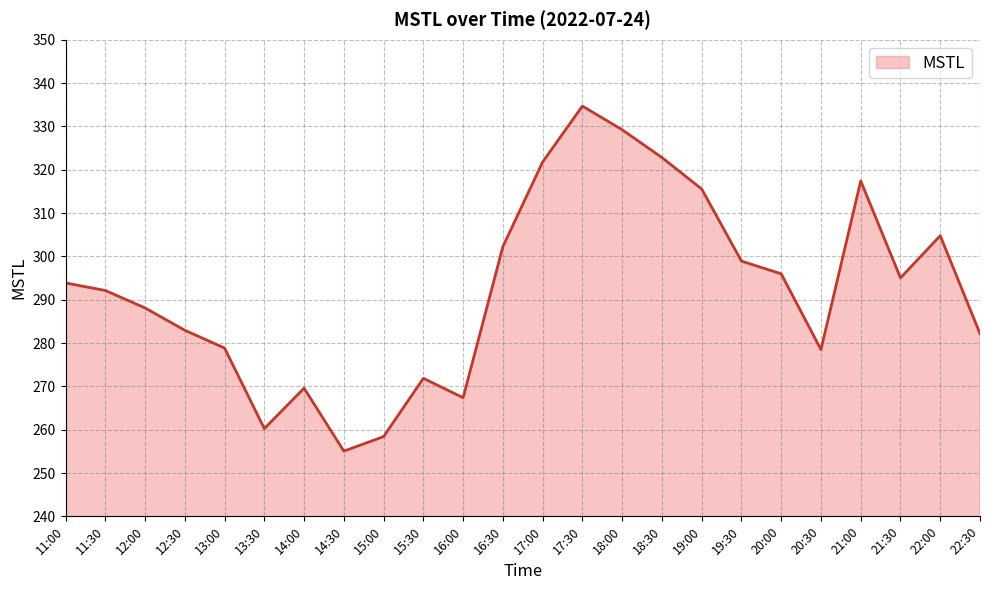

Where is the first local minimum?

13:30